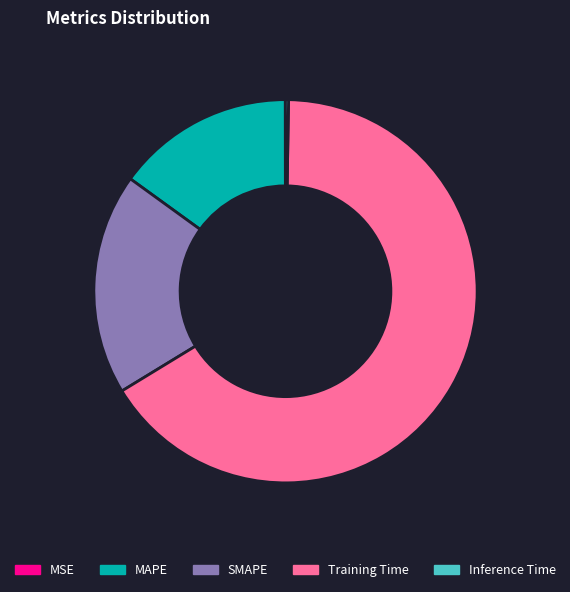

True or false: MAPE accounts for 28% of the total.

False